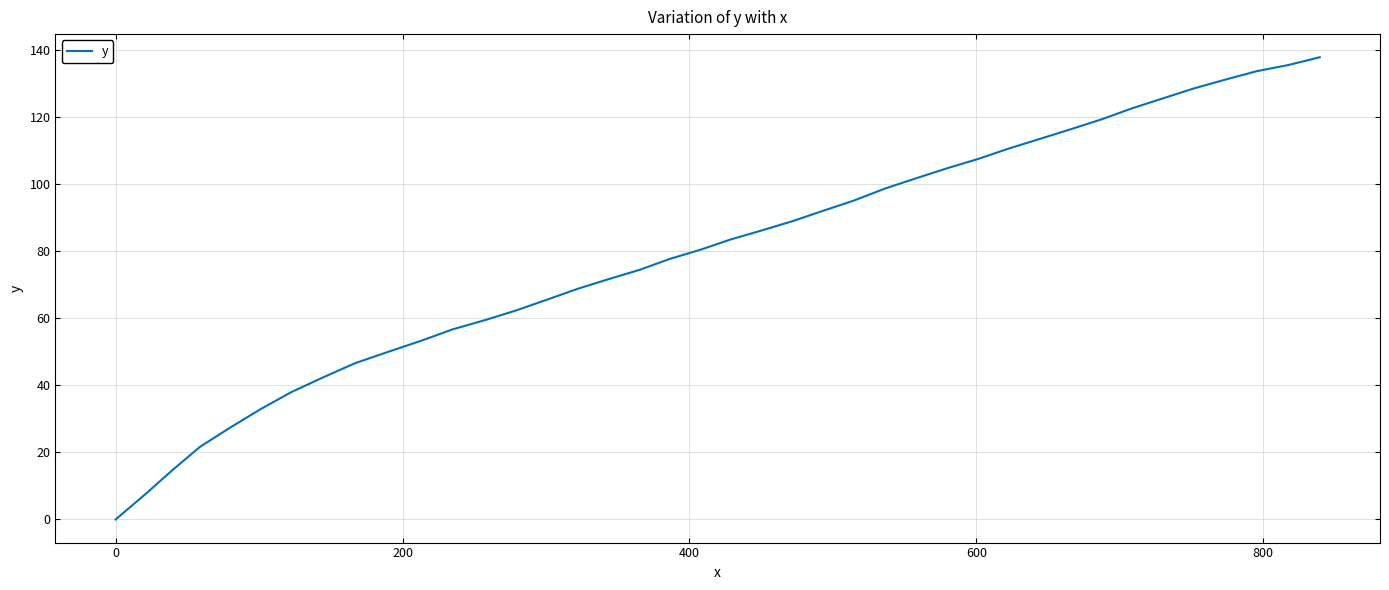

How many values are above zero?

39